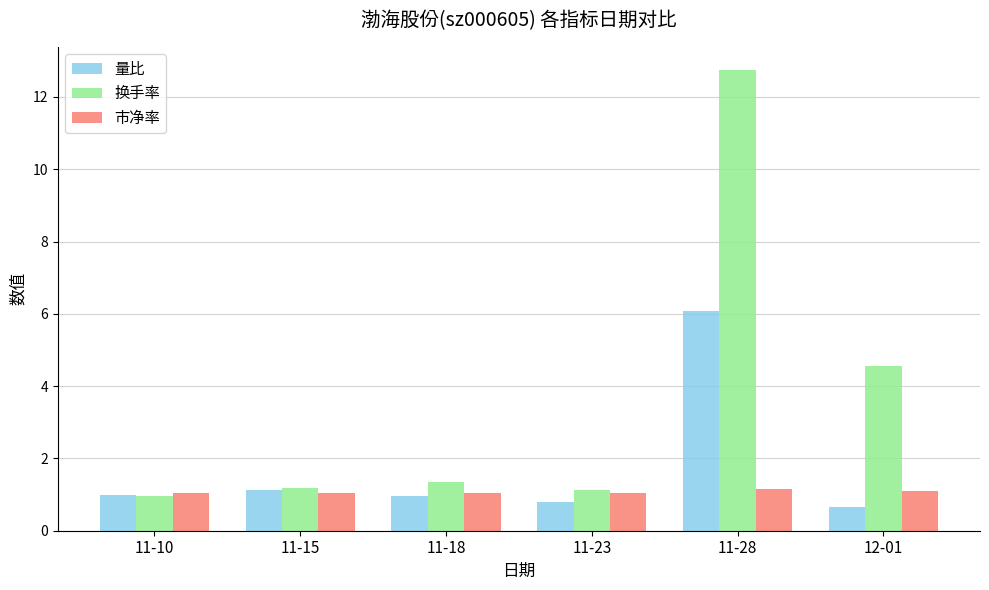

What is the value of the 量比 bar at the 4th from the left?

0.8